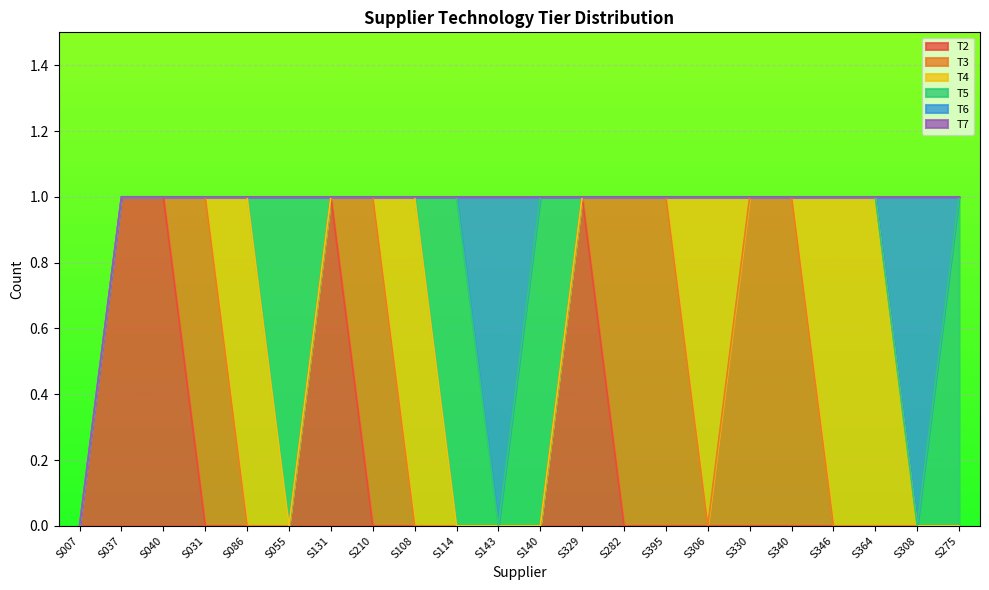

Which series ends up on top after the final intersection of T2 and T3?

T3